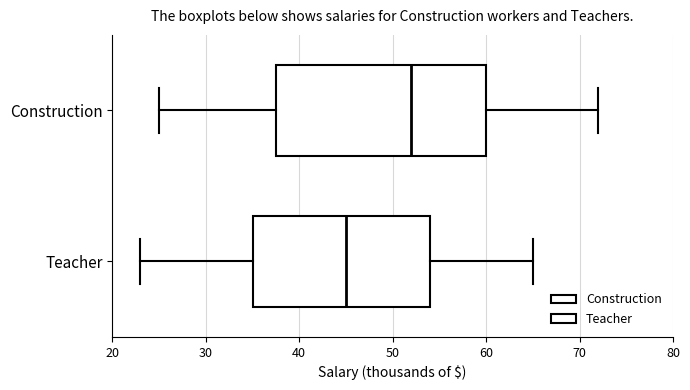

Reading bottom to top, read every box against the x-axis: the position of its median line, the range the box covers, and the ends of its whiskers. The values are not printed on the chart, so give them approximately, as read against the axis.

Teacher: median 45, box 35 to 54, whiskers 23 to 65
Construction: median 52, box 38 to 60, whiskers 25 to 72